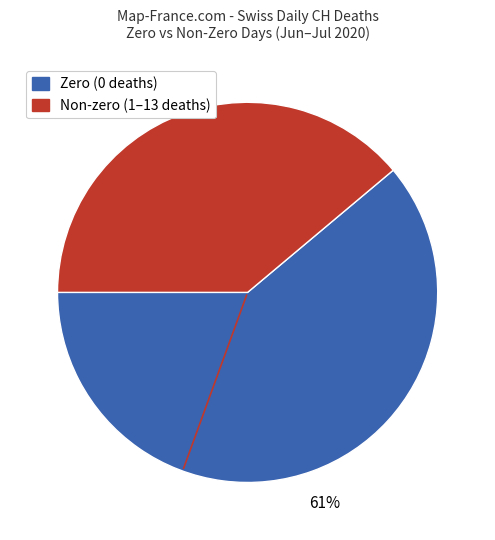

To the nearest percent, what is the average slice percentage?

50%